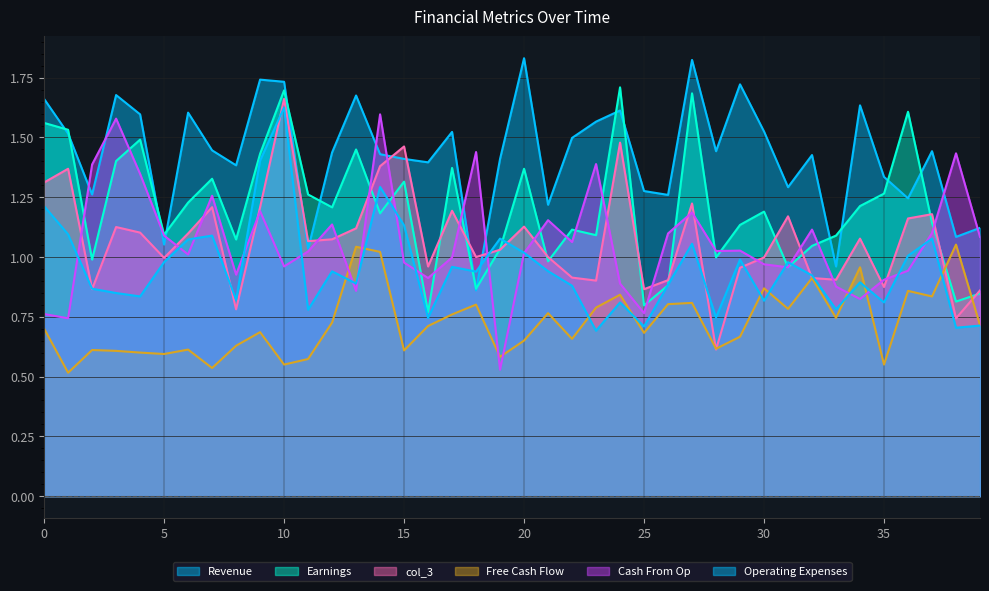

In col_1, how many points are lower than both neighbors (excluding endpoints)?

13